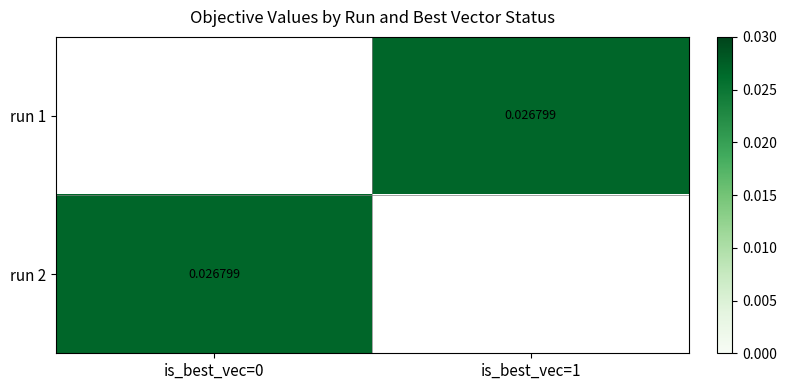

At is_best_vec=0, list the series in order from smallest to largest.

run 1, run 2